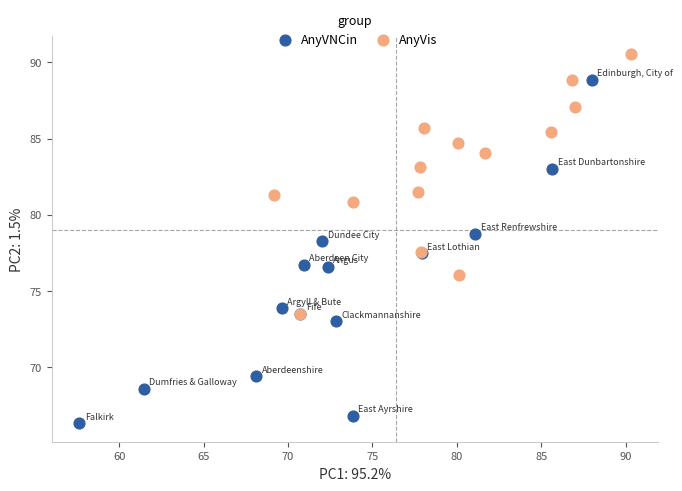

Which series reaches the maximum Y coordinate?

AnyVis